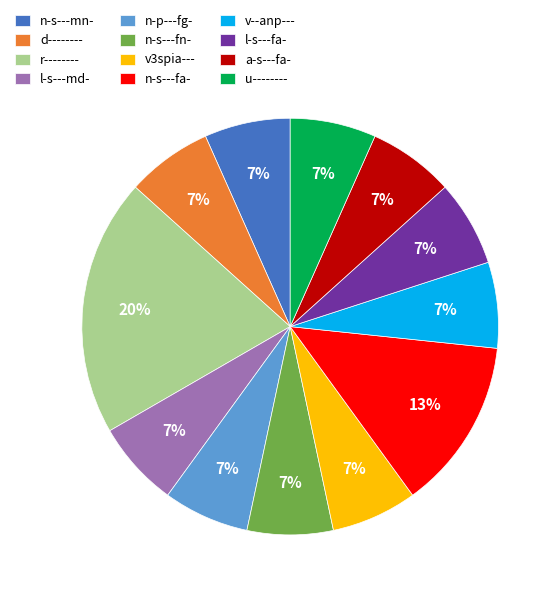

True or false: l-s---md- accounts for 7% of the total.

True